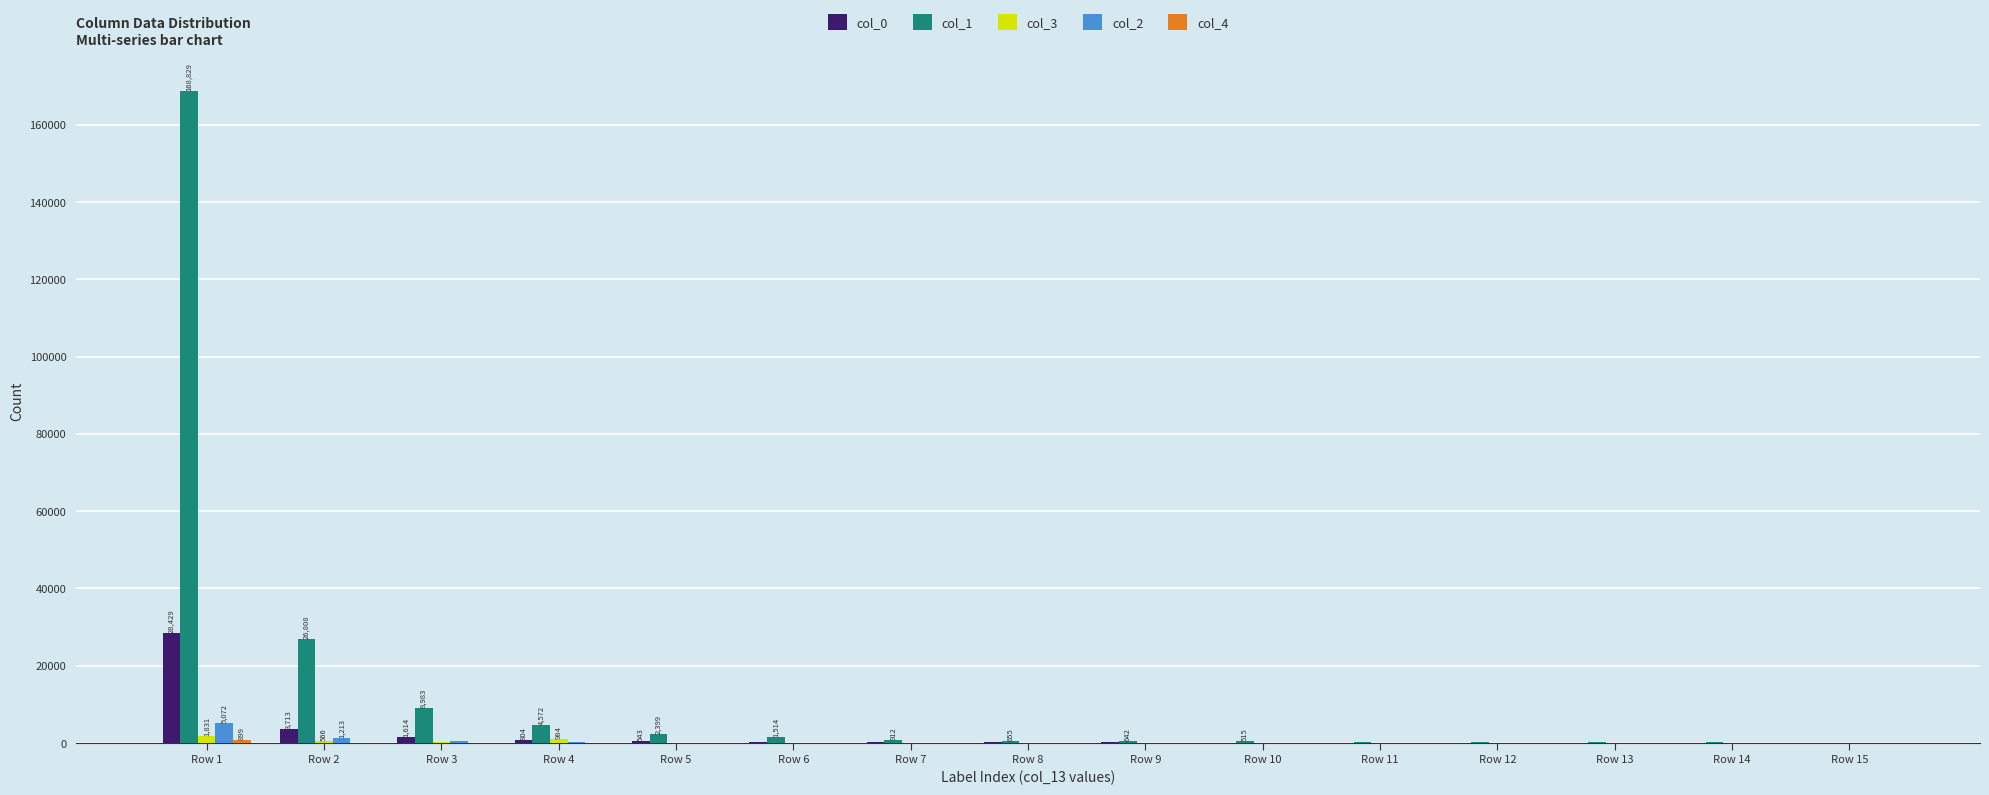

What value does the col_3 series have at Row 9?

18